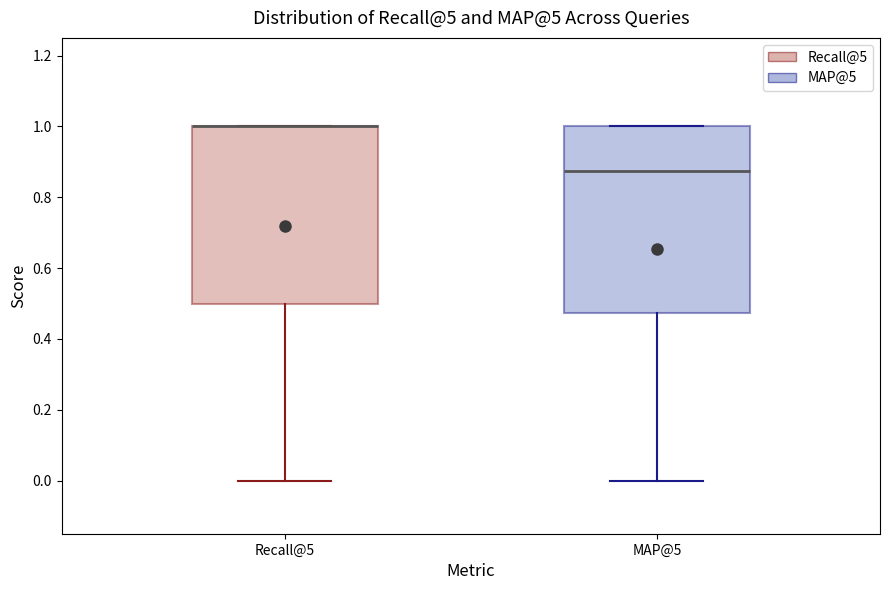

Reading left to right, transcribe this box plot: for each box, give where its median line is, the range the box spans, and where its two whiskers end, as read against the y-axis. The values are not printed on the chart, so give them approximately, as read against the axis.

Recall@5: median 1.00 (drawn on the box's upper edge), box 0.50 to 1.00, whiskers 0.00 to 1.00
MAP@5: median 0.88, box 0.48 to 1.00, whiskers 0.00 to 1.00